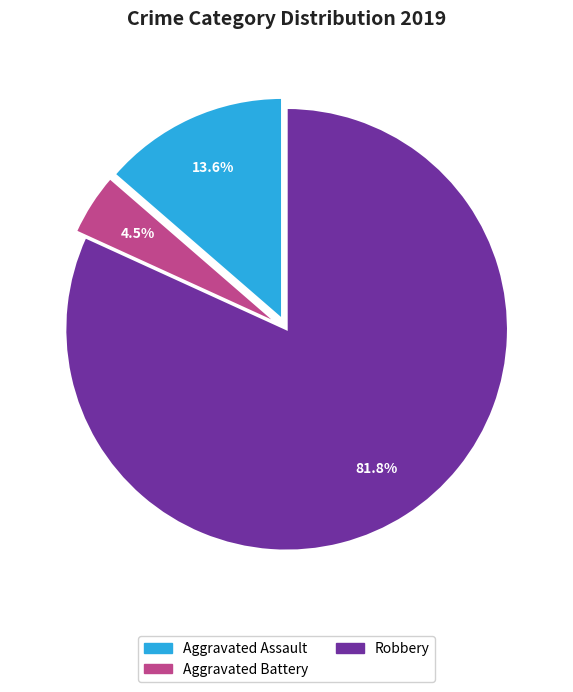

To the nearest percent, what is the average slice percentage?

33%